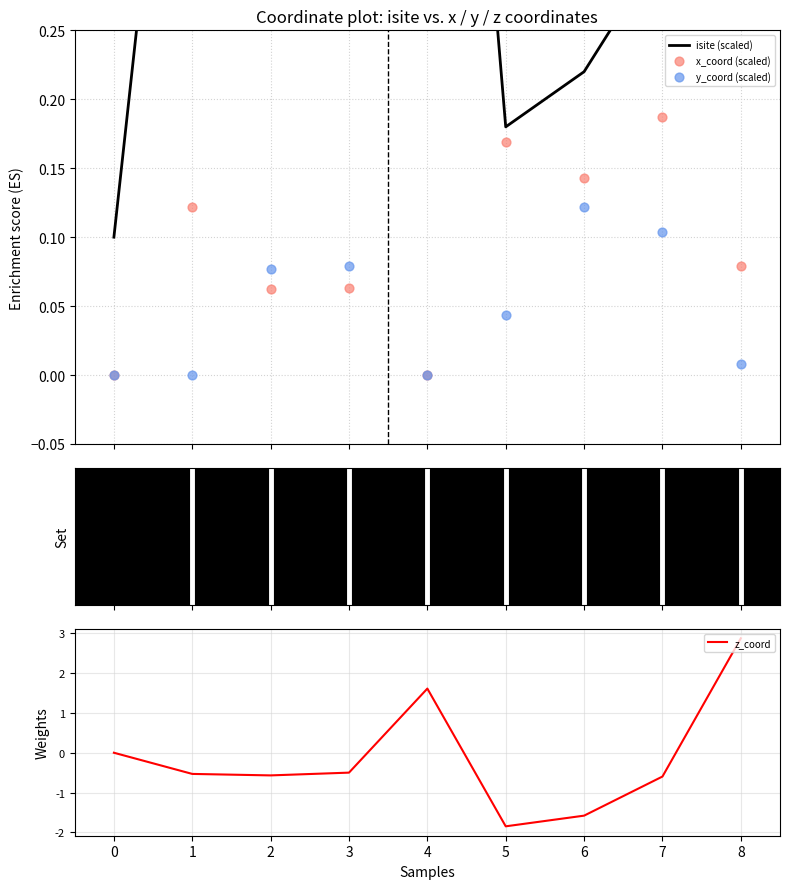

Which category has the highest value in the z_coord series?

8